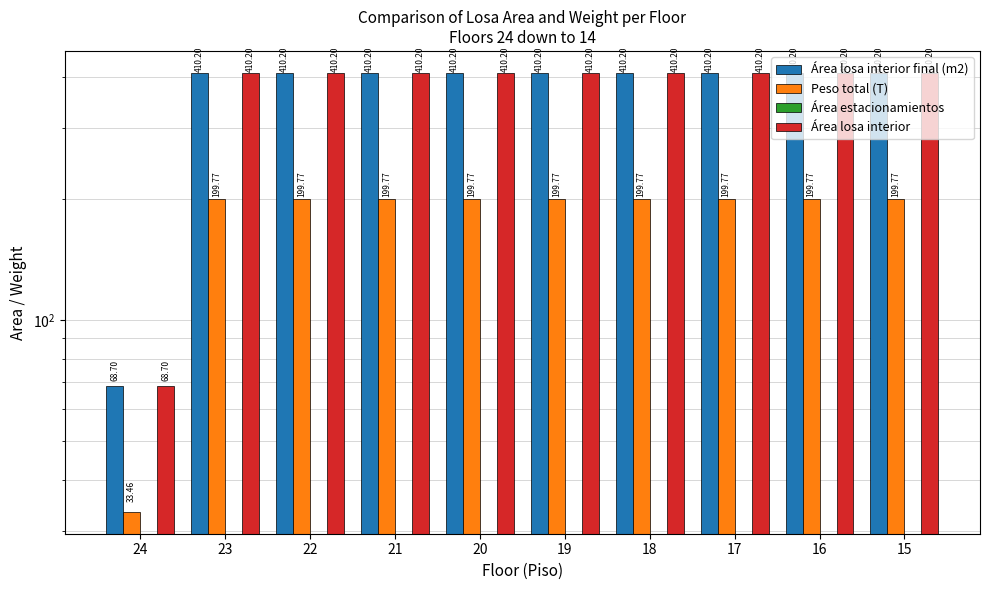

How many bars are there in each group?

4